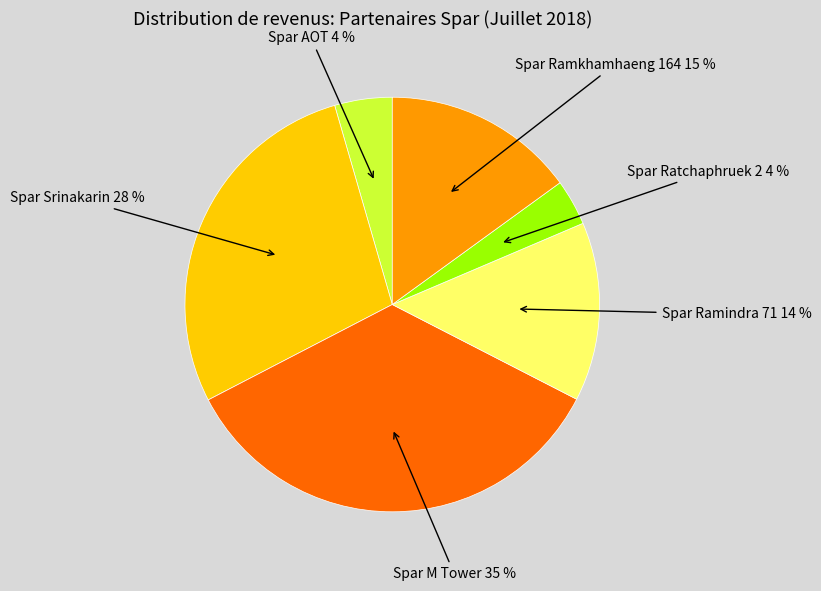

To the nearest percent, what is the average slice percentage?

17%